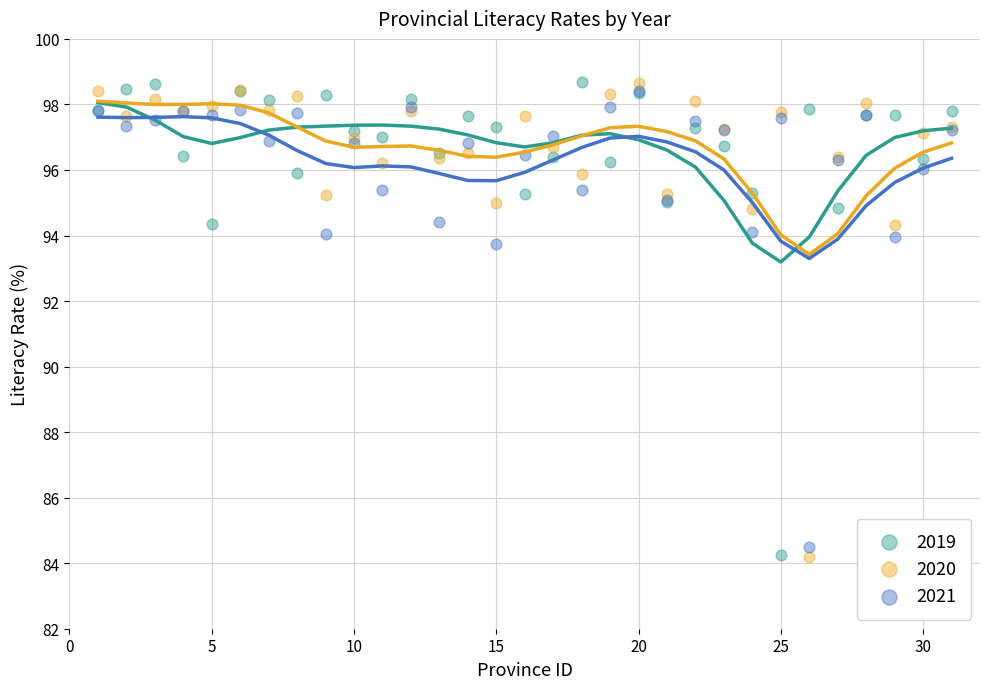

Across all series, what Y value is closest to 91?

93.8